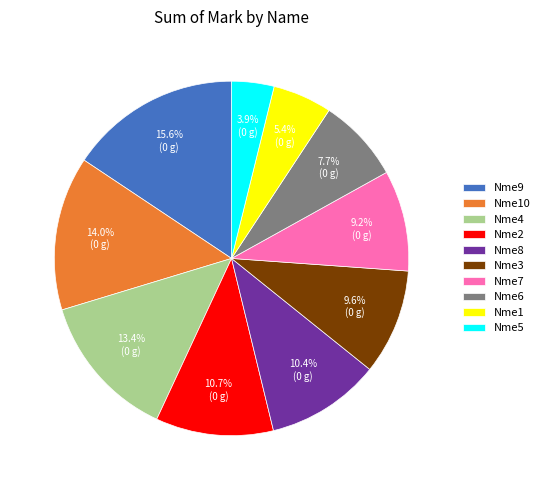

Which has a higher value, Nme5 or Nme4?

Nme4